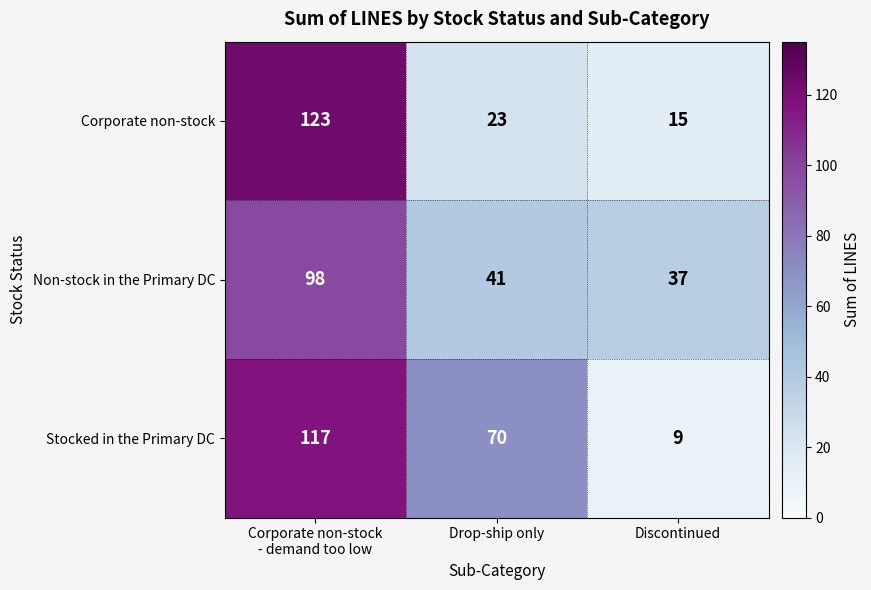

What is the smallest value displayed?

9